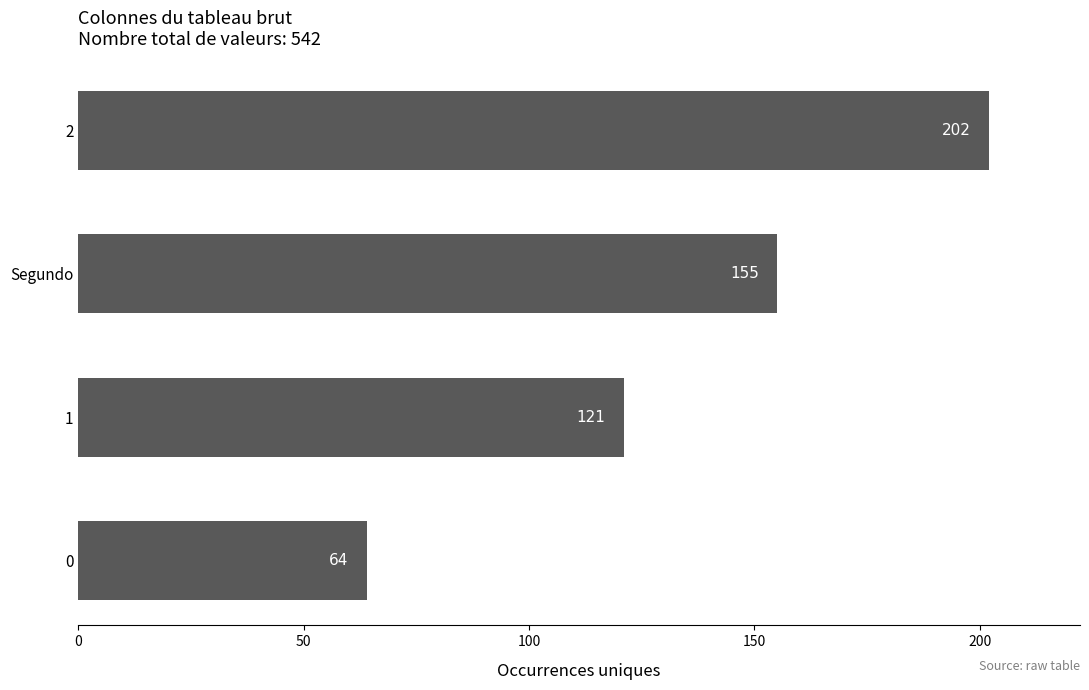

What is the average value?

136